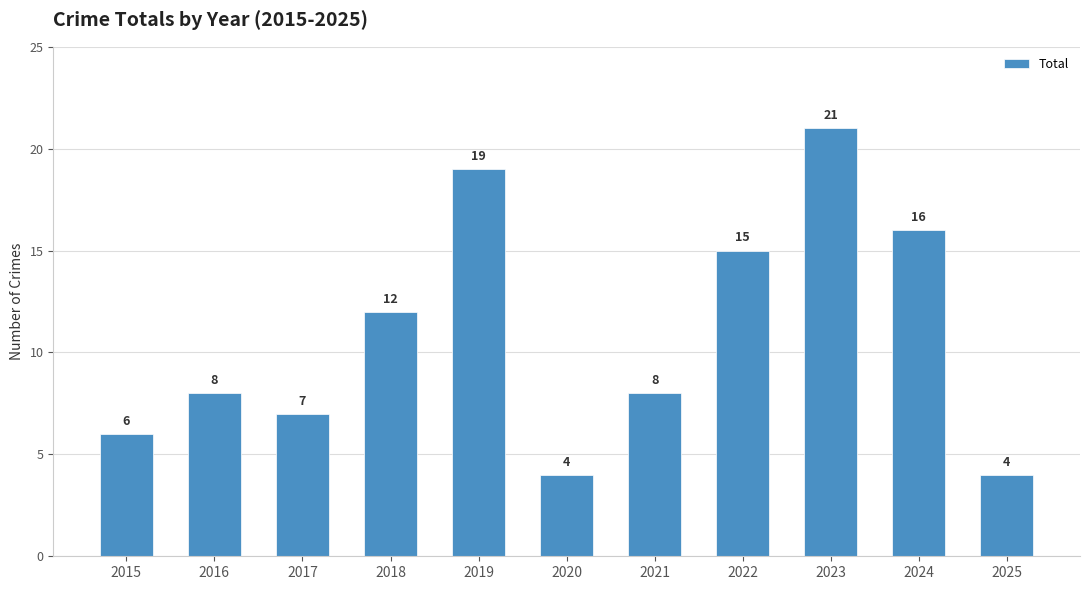

What is the maximum value shown in the chart?

21